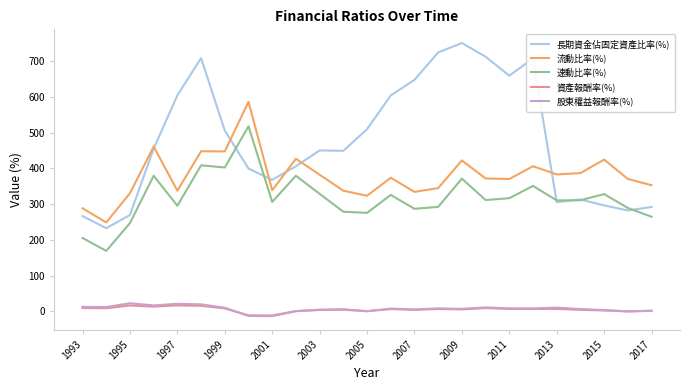

What is the greatest value displayed?

750.3